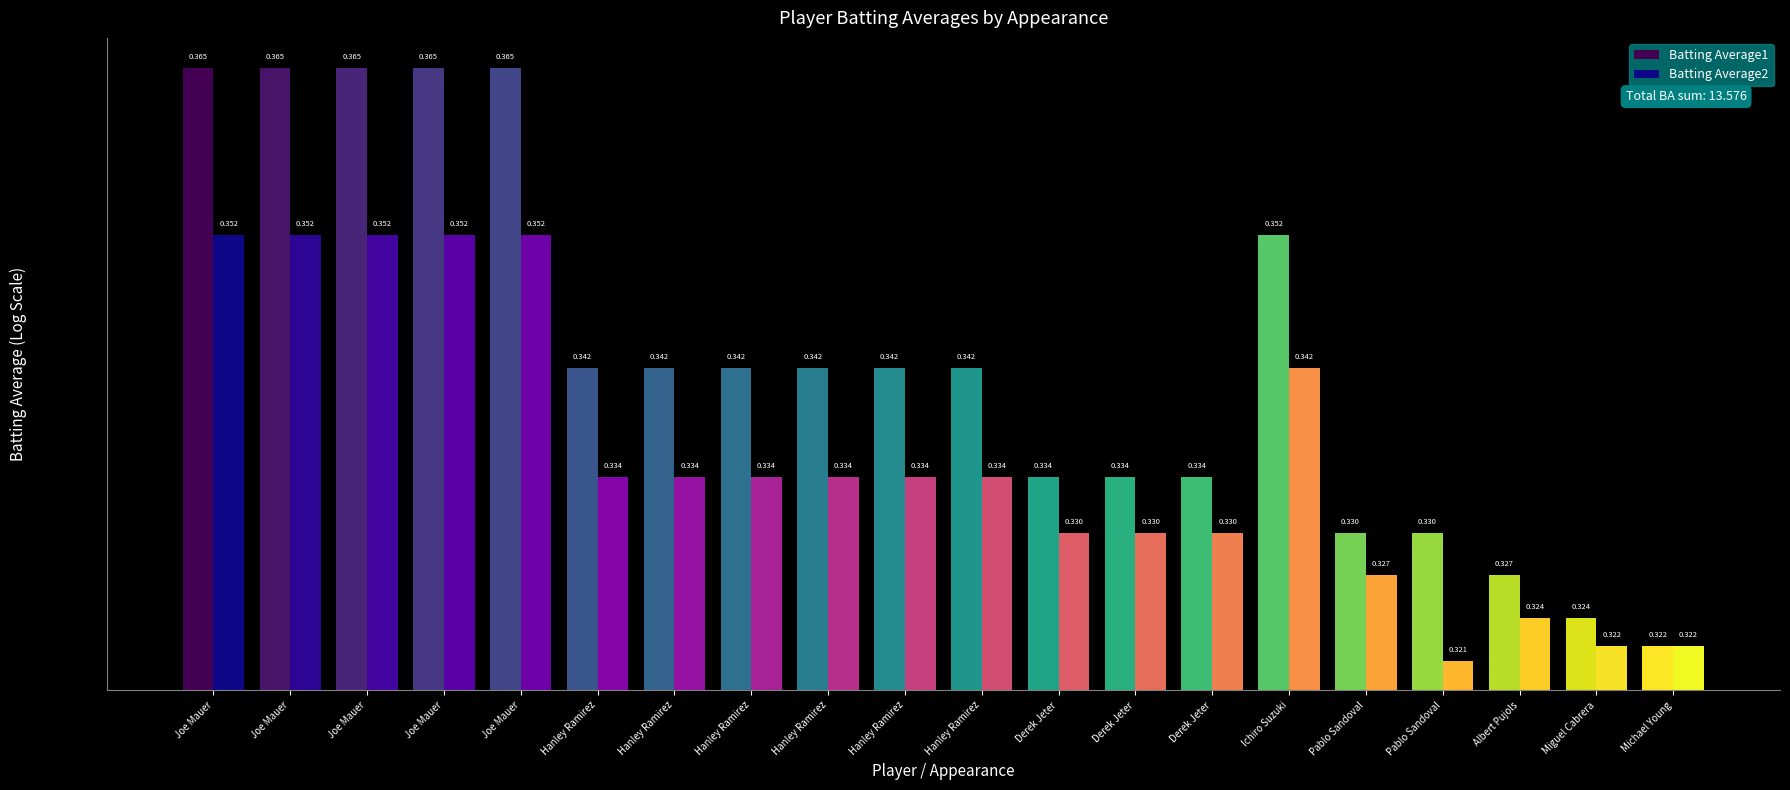

What is the total value across all series at Derek Jeter?

0.7